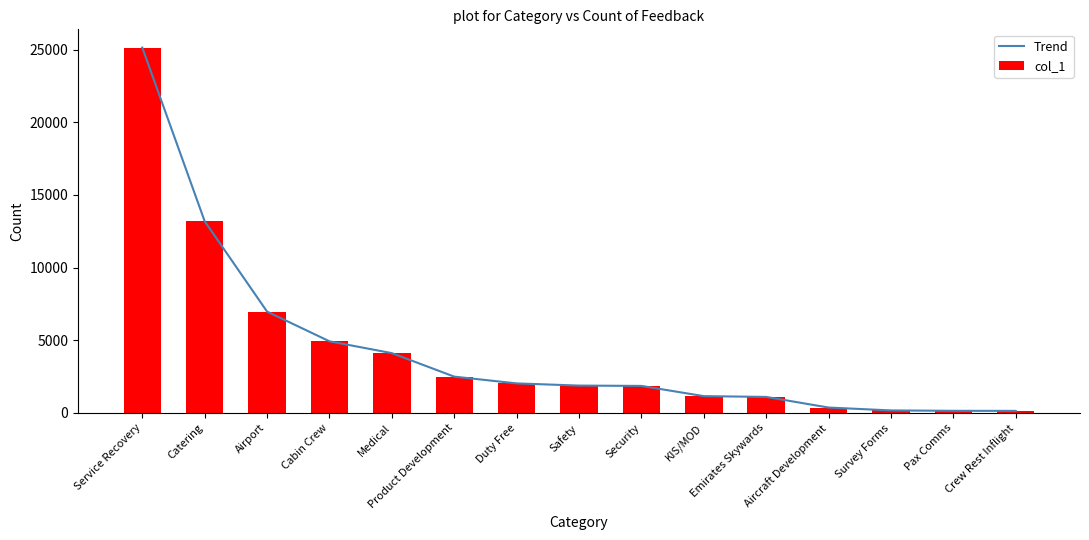

True or false: the data shows 2499 at Product Development.

True